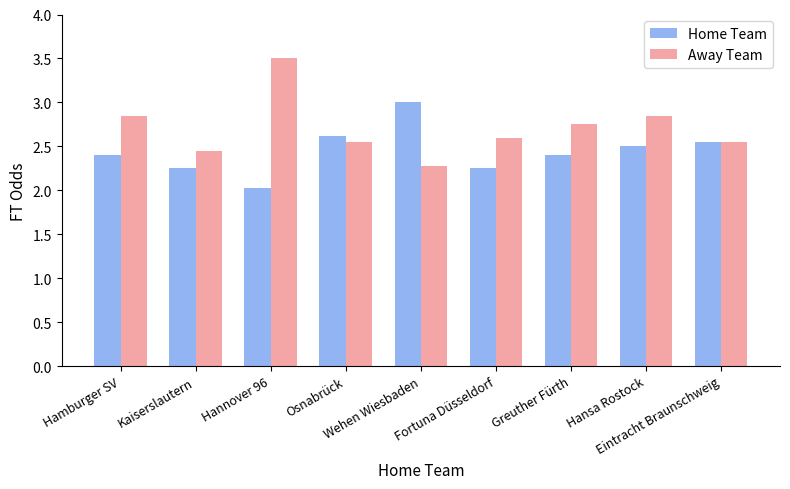

How many bars are there in total?

18